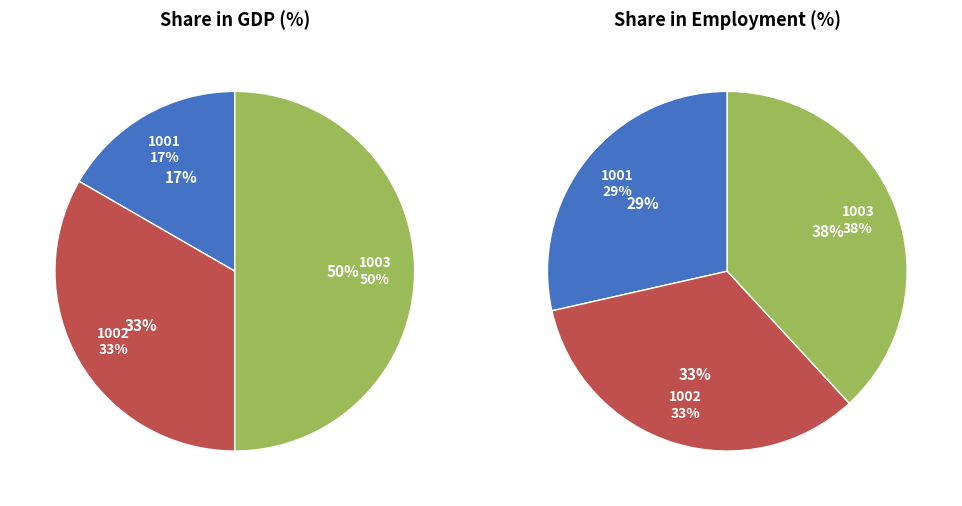

Which has a higher value, 1002 or 1003?

1003